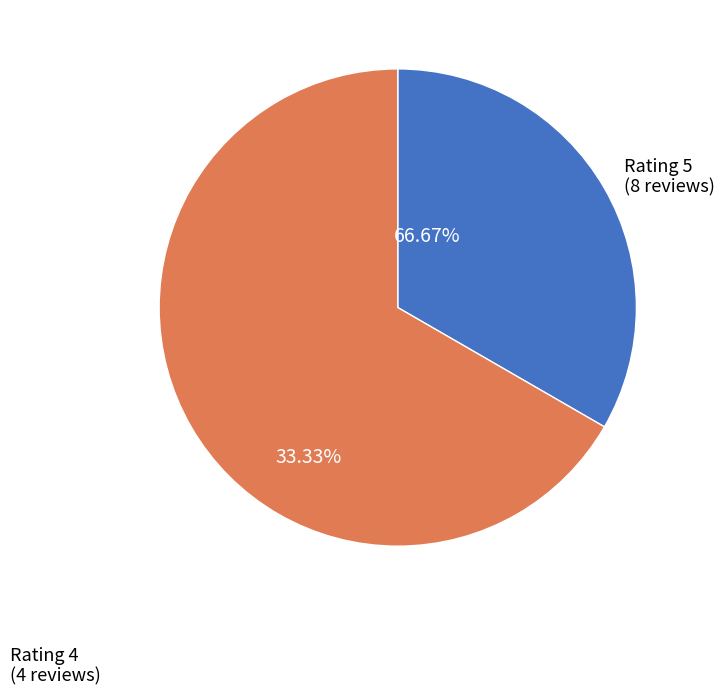

Count the number of slices in the pie.

2